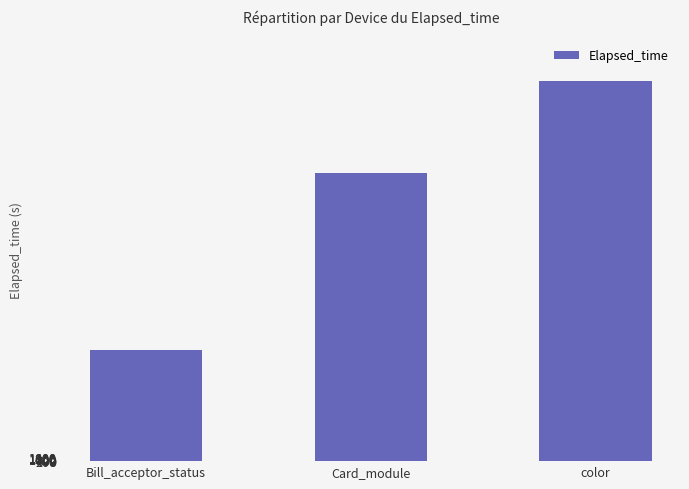

At which label is the value closest to 104625?

Card_module